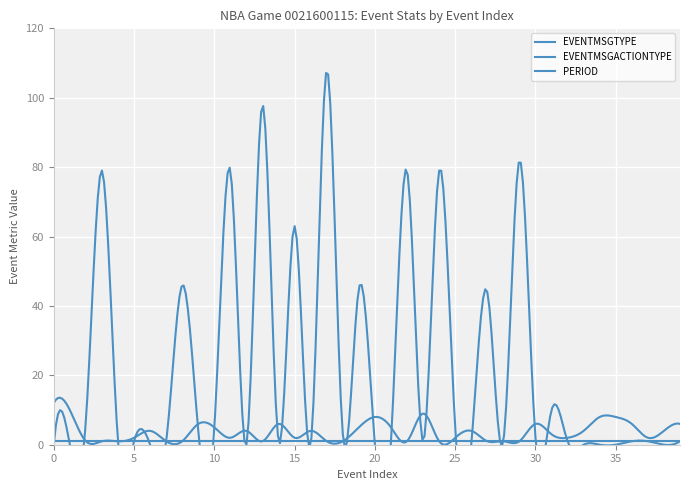

The value of EVENTMSGTYPE at 13 is 2. True or false?

False